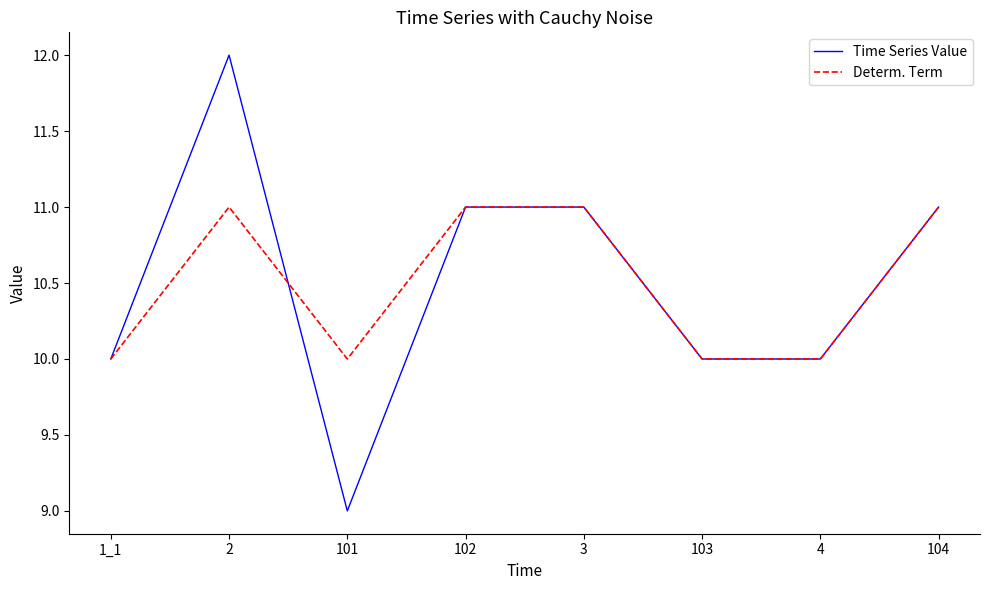

What is the difference between the second highest and minimum values in the Determ. Term series?

1